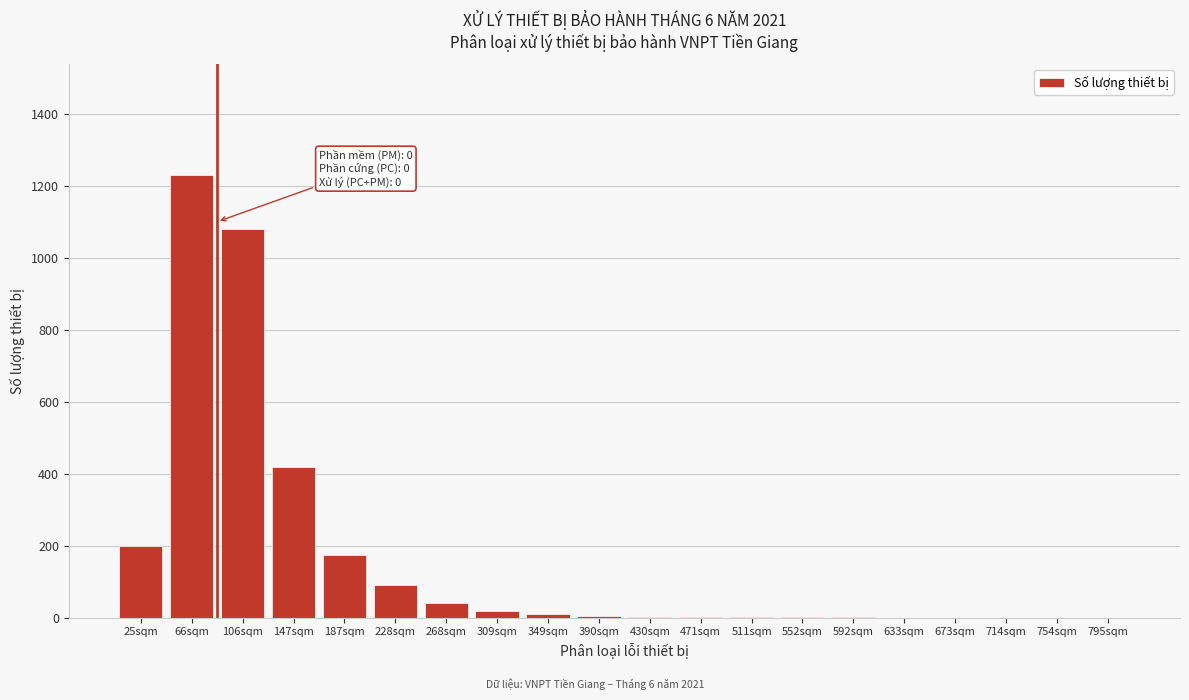

Is it true that the value at 106sqm is 1080?

True